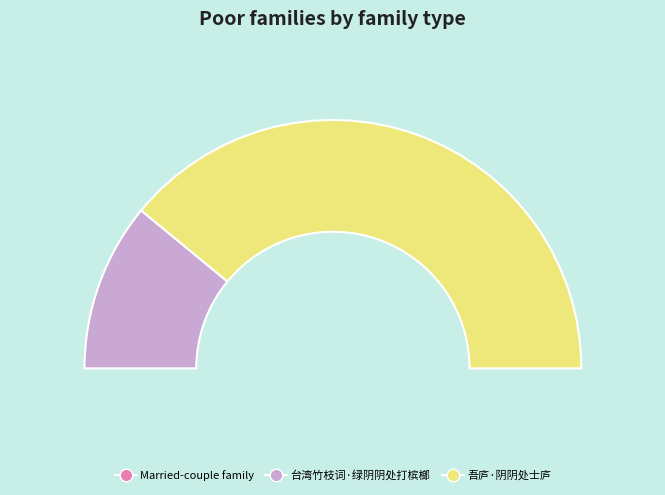

Which has a higher value, 台湾竹枝词·绿阴阴处打槟榔 or 吾庐·阴阴处士庐?

吾庐·阴阴处士庐